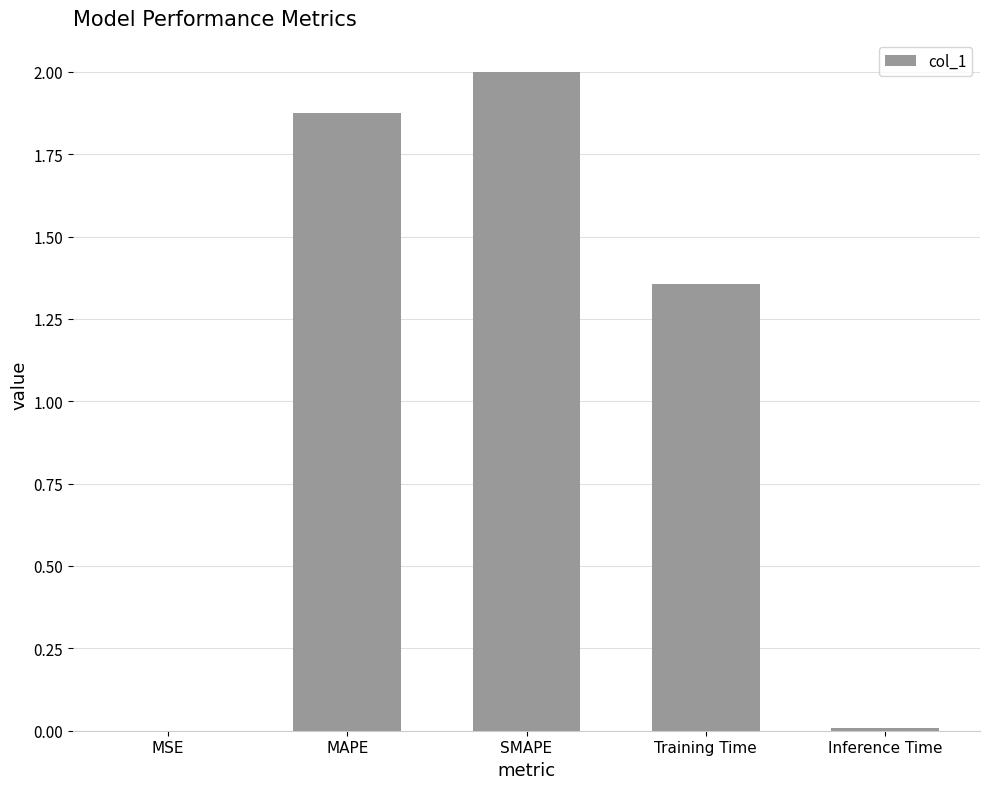

At which label is the value closest to 1?

Training Time